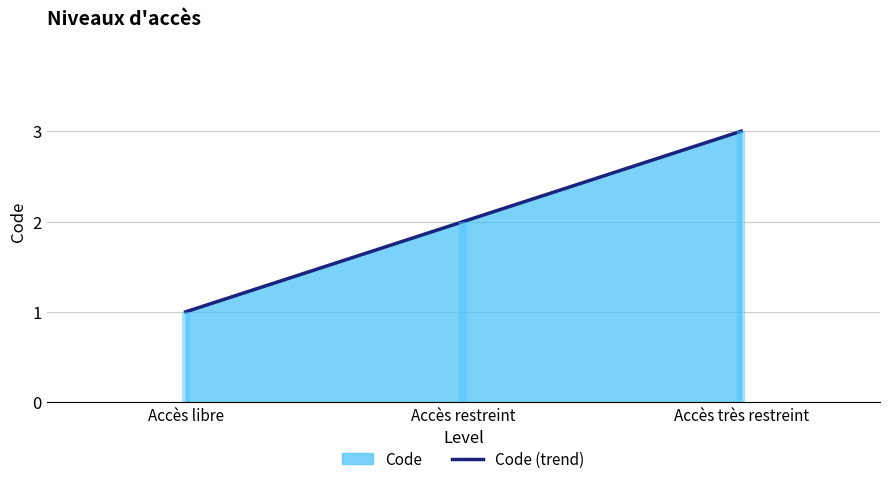

Where is the data nearest to the value 2?

Accès restreint